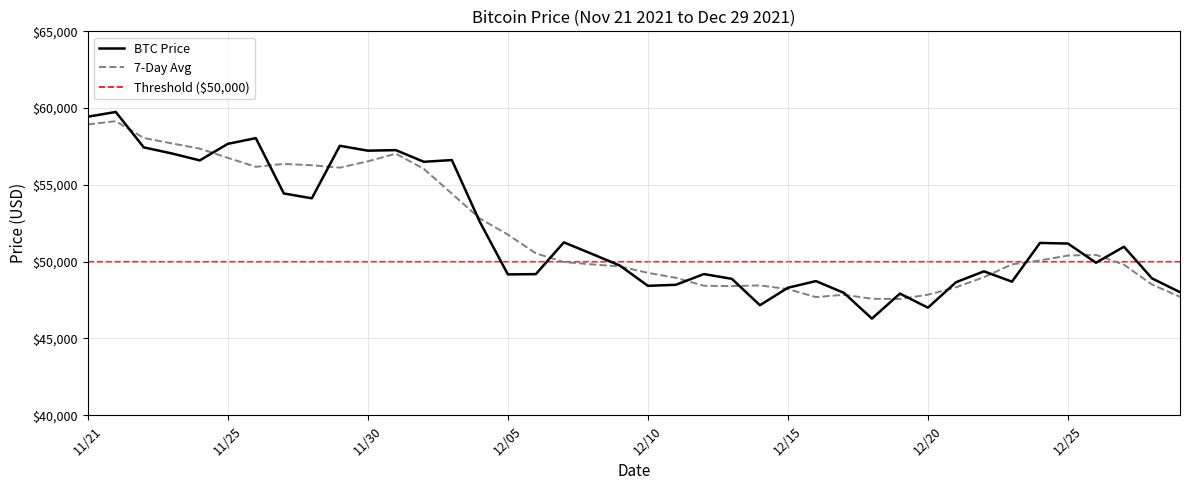

What is the average value?

51940